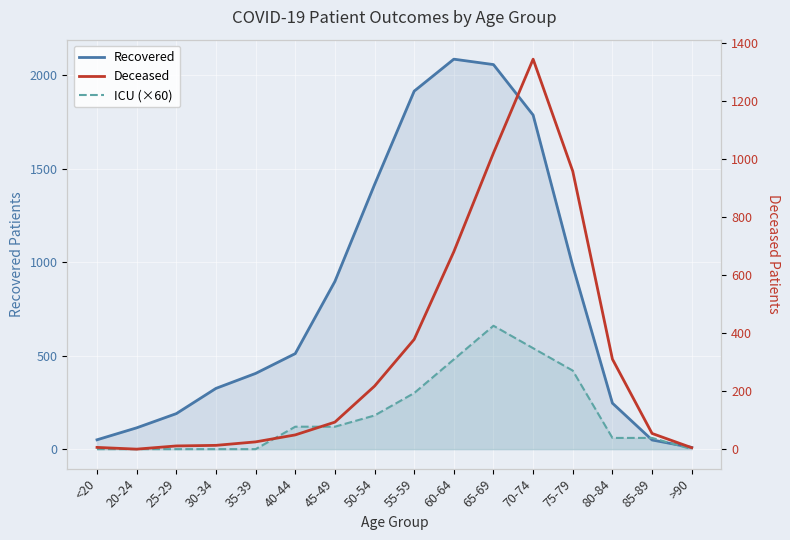

At 50-54, list the series in order from largest to smallest.

Recovered, Deceased, ICU (×60)